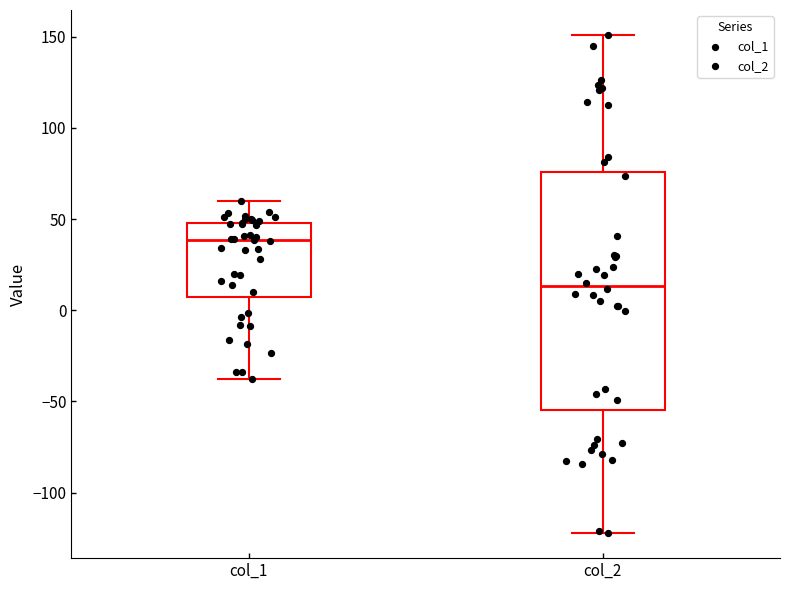

Reading left to right, transcribe this box plot: for each box, give where its median line is, the range the box spans, and where its two whiskers end, as read against the y-axis. The values are not printed on the chart, so give them approximately, as read against the axis.

col_1: median 40, box 5 to 50, whiskers -40 to 60
col_2: median 15, box -55 to 75, whiskers -120 to 150